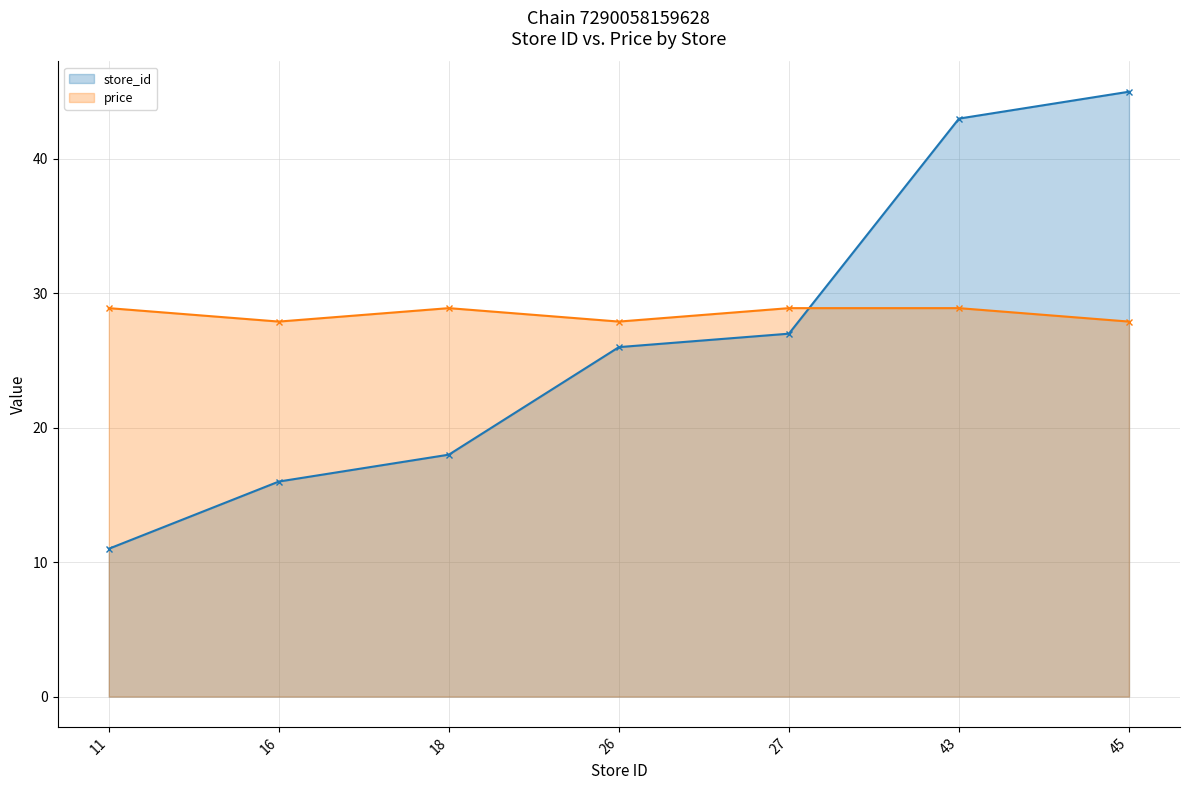

After their last crossing, which series has the higher values: price or store_id?

store_id